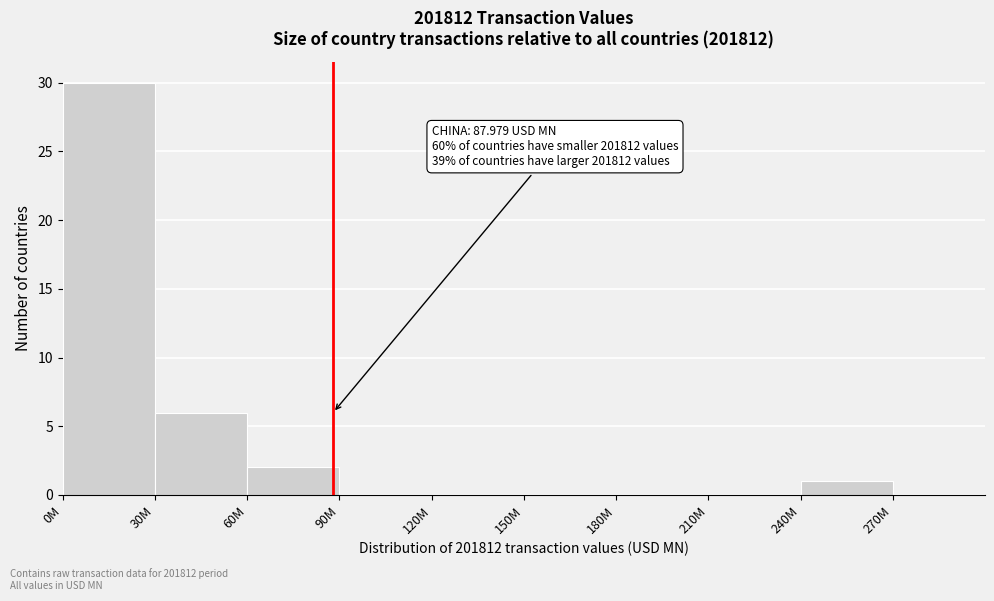

Reading right to left, transcribe all the data shown in this chart.

270M=0	240M=1	210M=0	180M=0	150M=0	120M=0	90M=0	60M=2	30M=6	0M=30